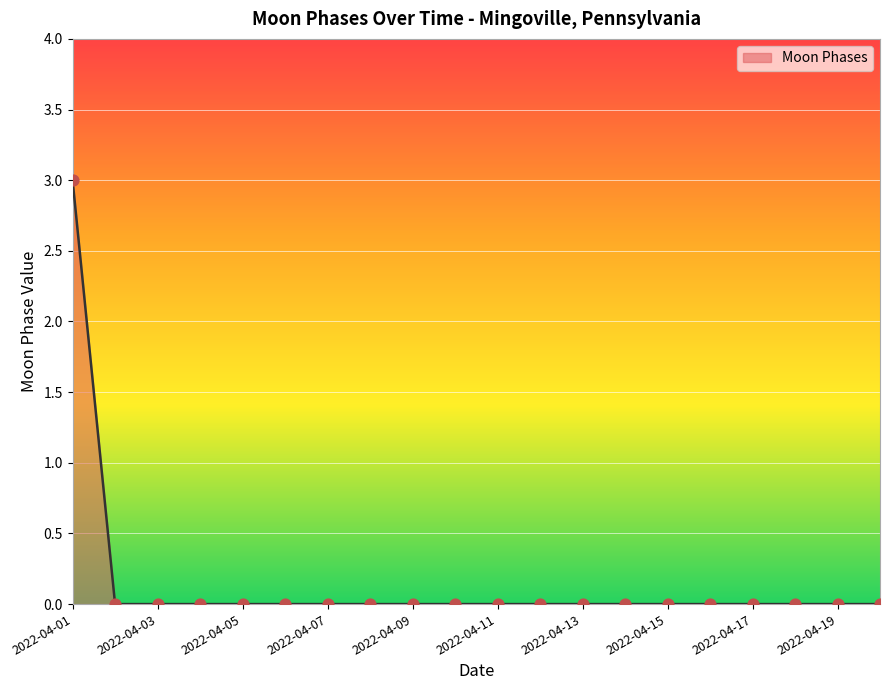

What is the difference between the maximum and minimum values?

3